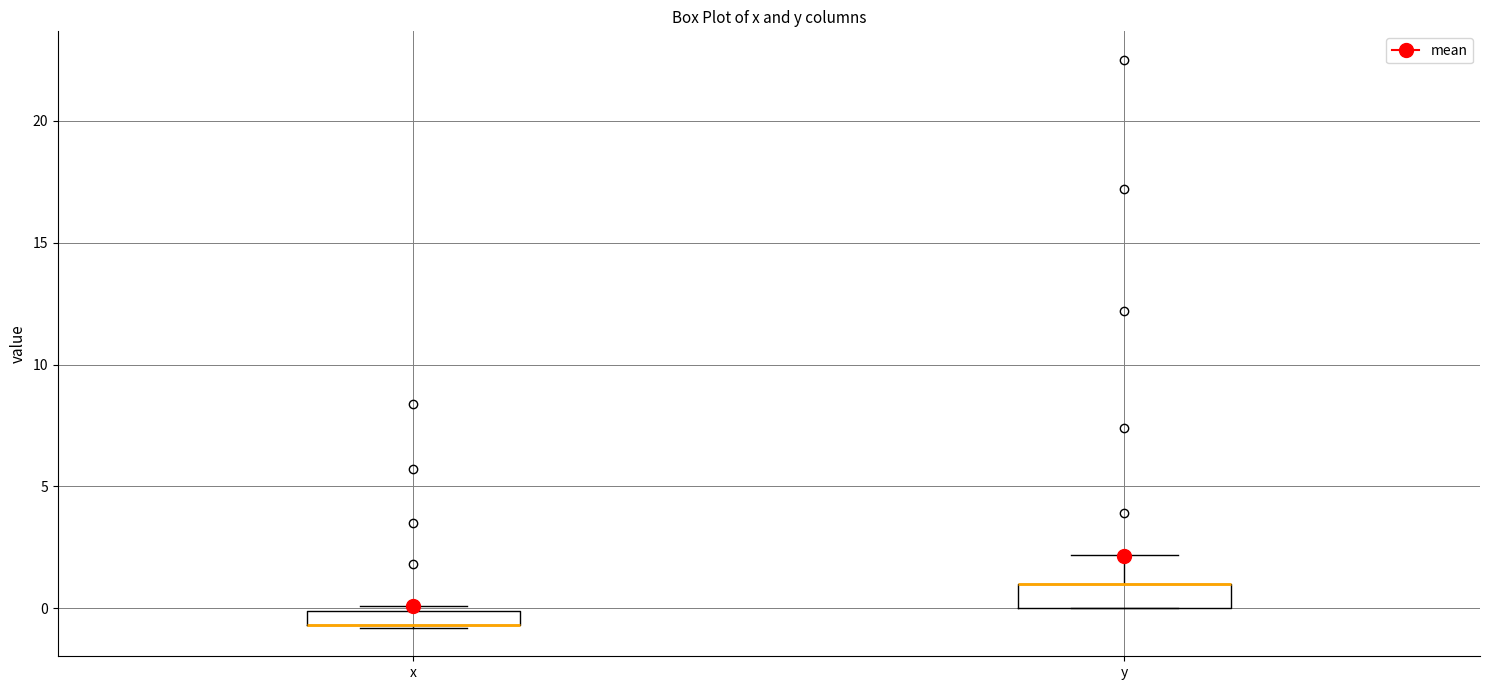

Where is the upper edge of the box for y on the y-axis? The values are not printed on the chart, so give them approximately, as read against the axis.

1.0